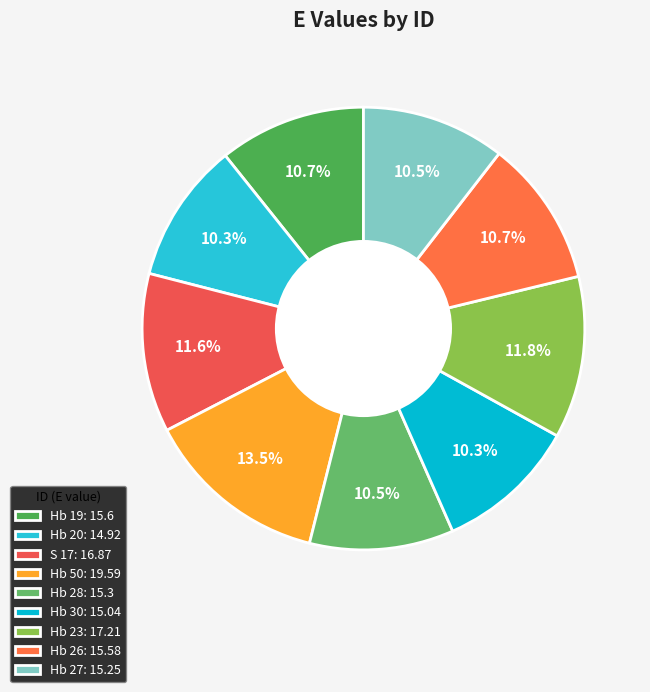

Count the number of slices in the pie.

9